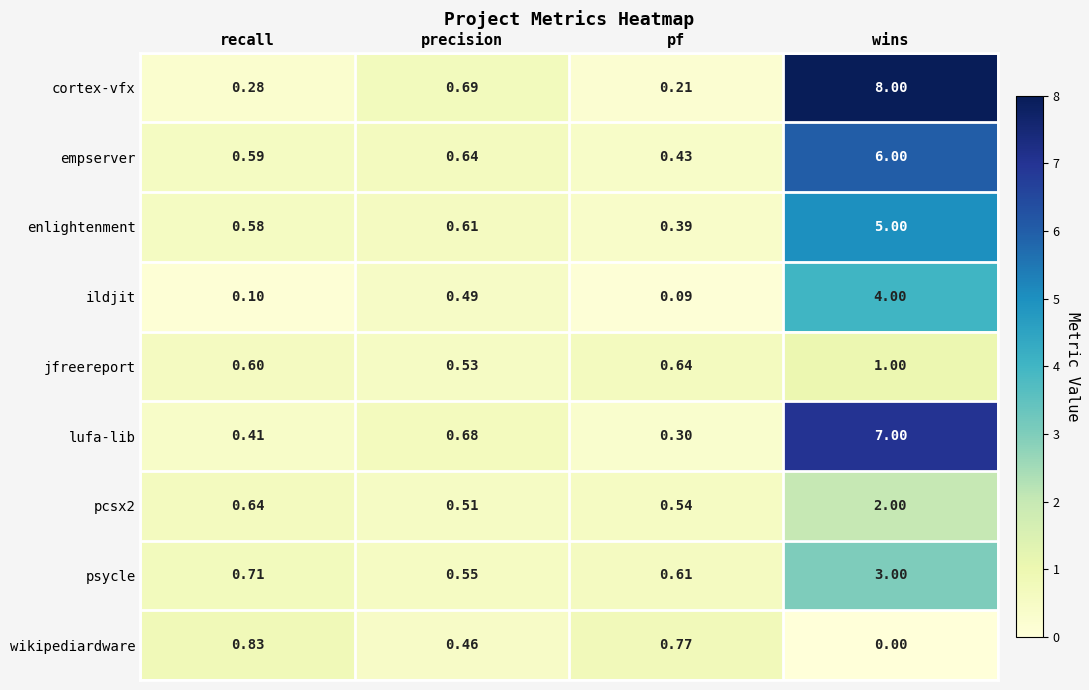

Which series has the widest spread of values?

cortex-vfx